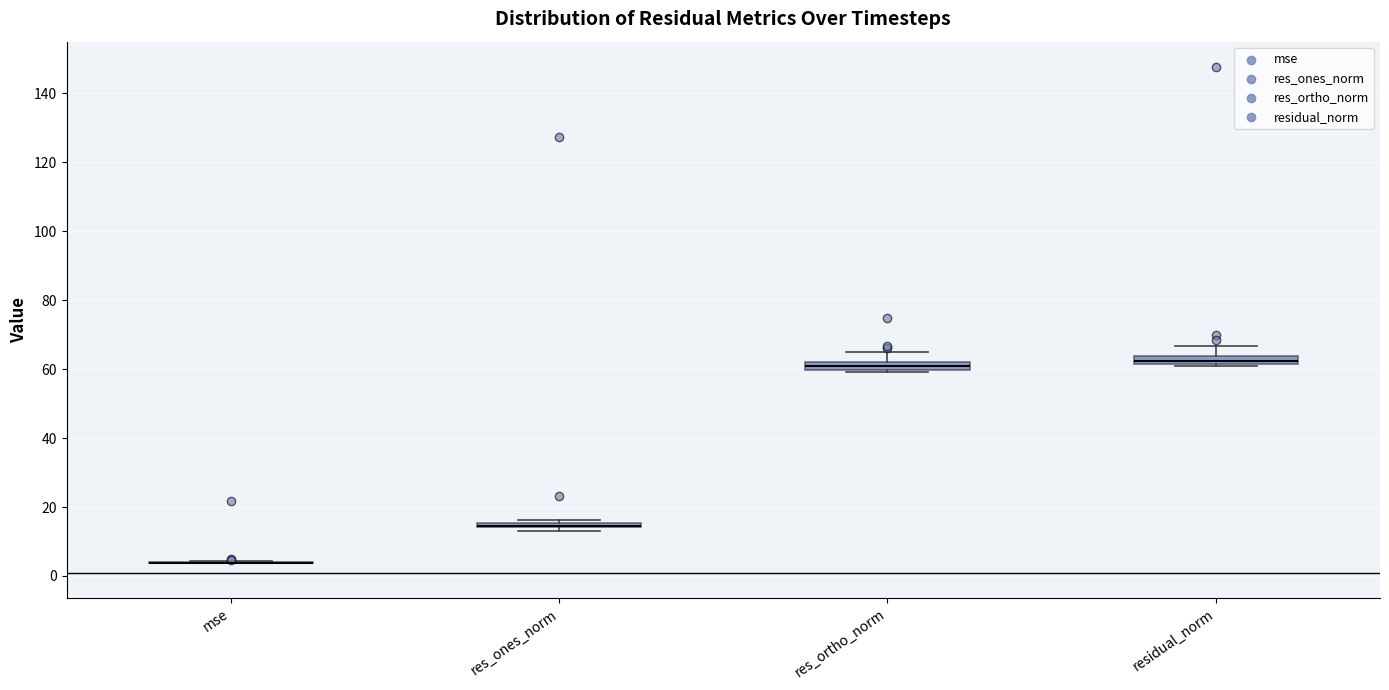

Where is the upper edge of the box for residual_norm on the y-axis? The values are not printed on the chart, so give them approximately, as read against the axis.

64